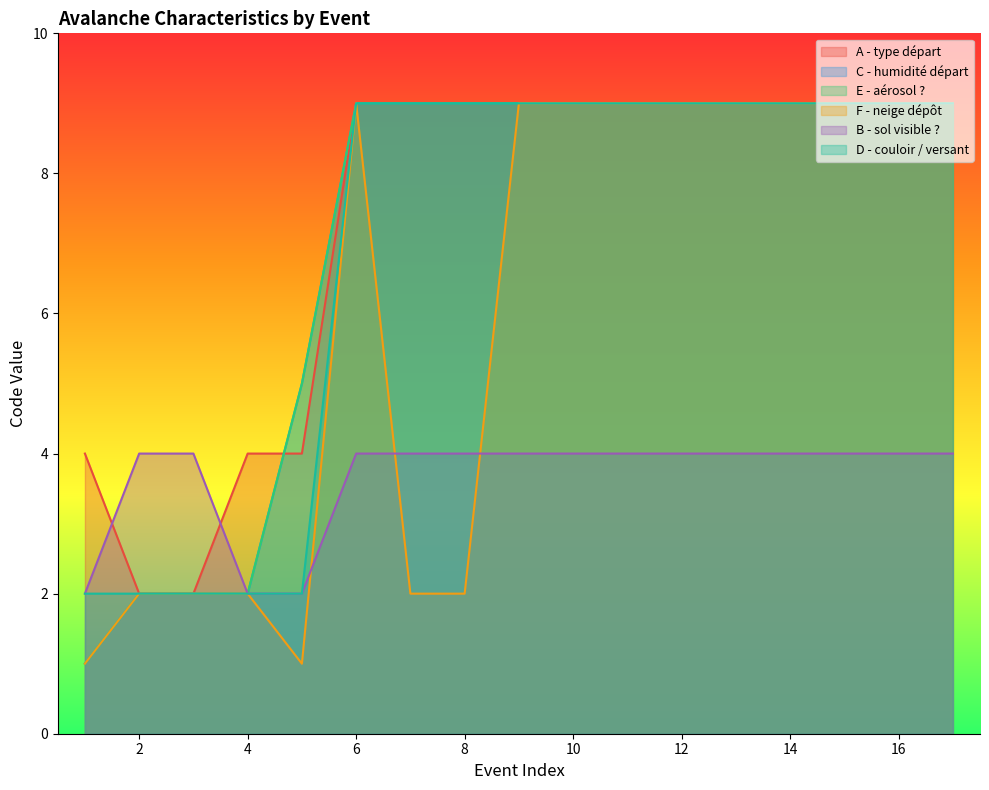

List the labels in order of A - type départ value, smallest first.

2, 3, 1, 4, 5, 6, 7, 8, 9, 10, 11, 12, 13, 14, 15, 16, 17